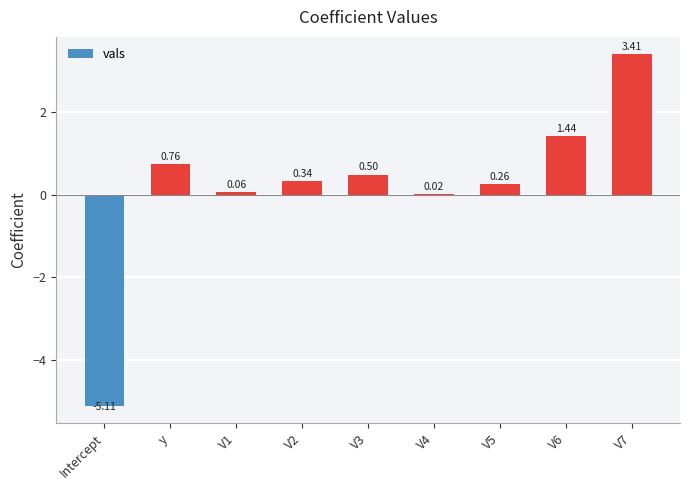

How many positive values are there?

8